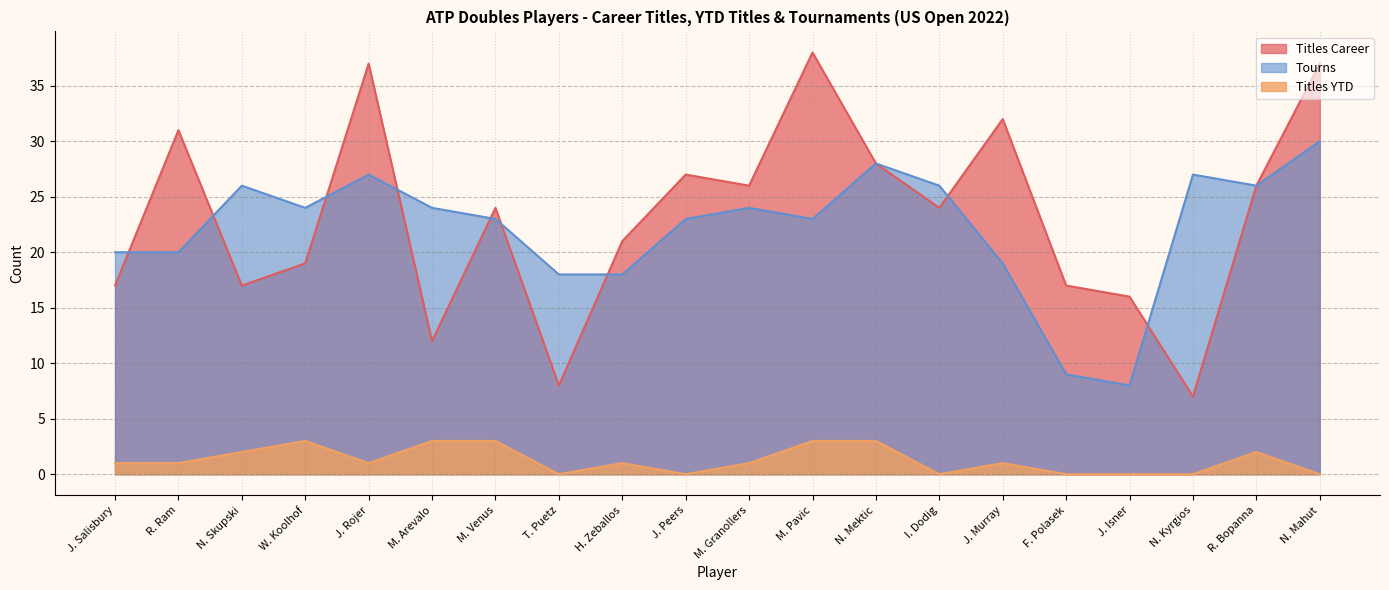

True or false: Titles YTD and Titles Career cross at least once.

False